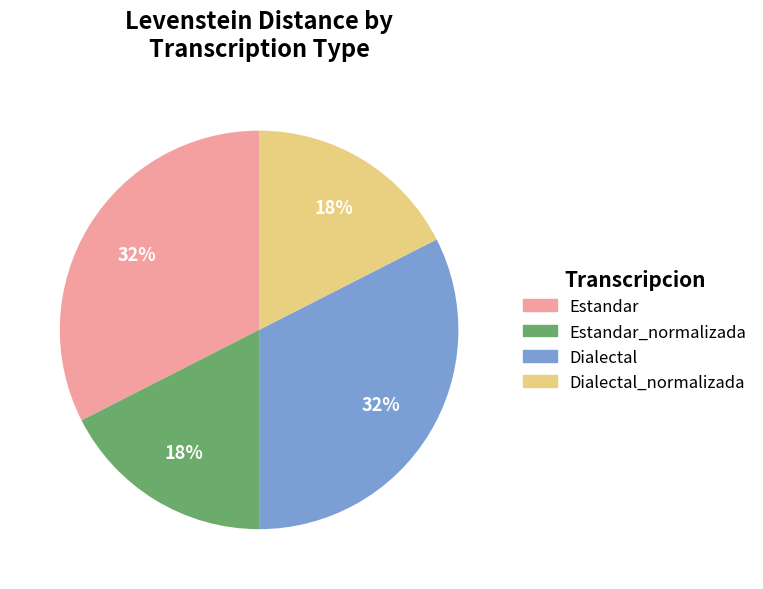

How many segments does this pie chart have?

4